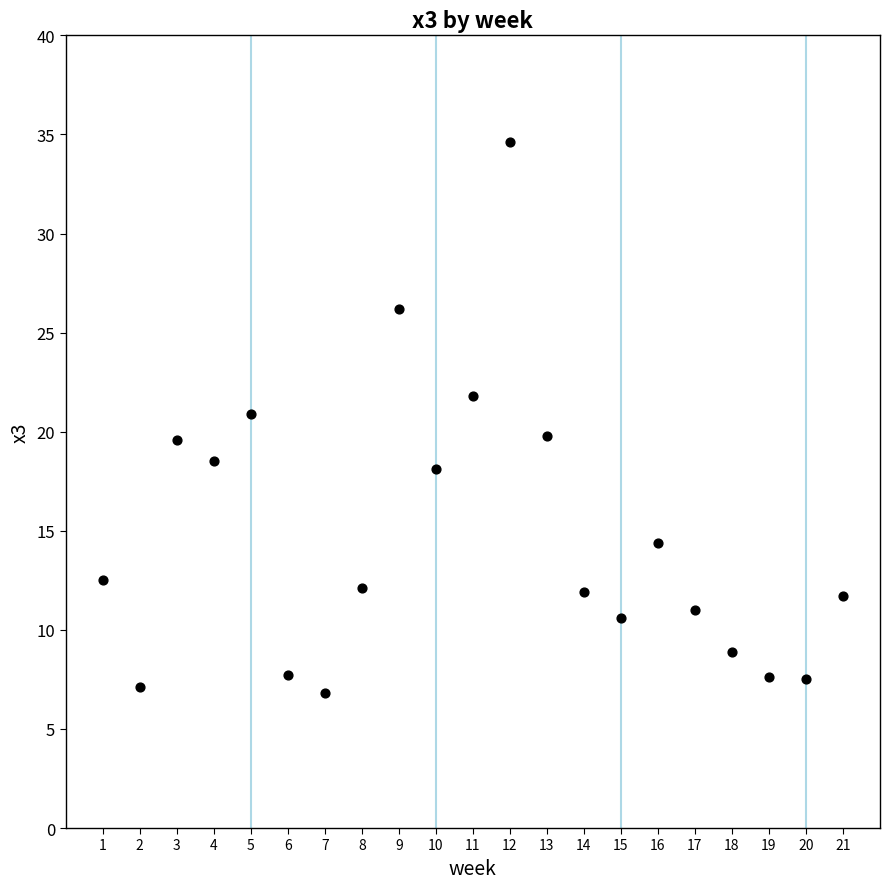

What is the range of X values (max minus min)?

20.0